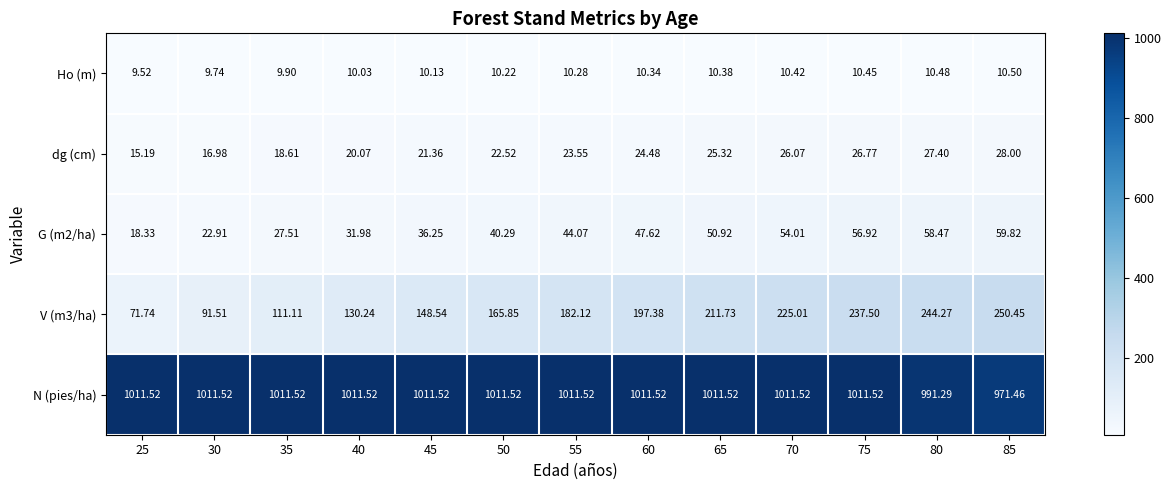

Is the value of Ho (m) at 80 greater than the value of V (m3/ha) at 30?

No